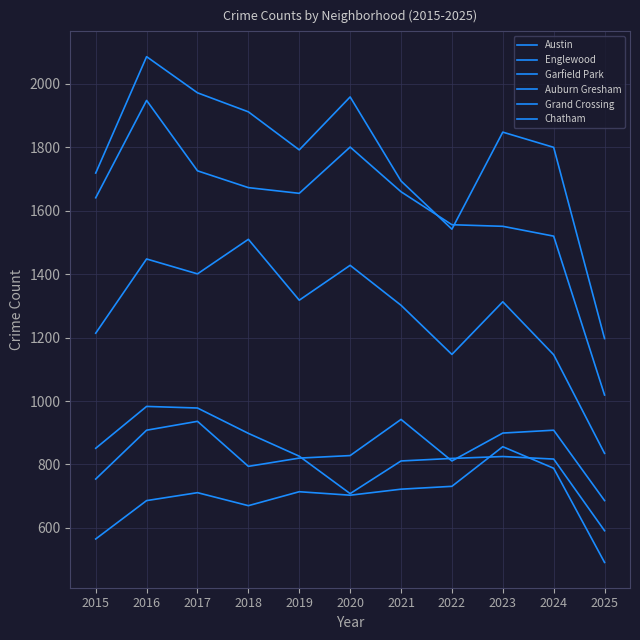

Which category has the lowest value in the Englewood series?

2025